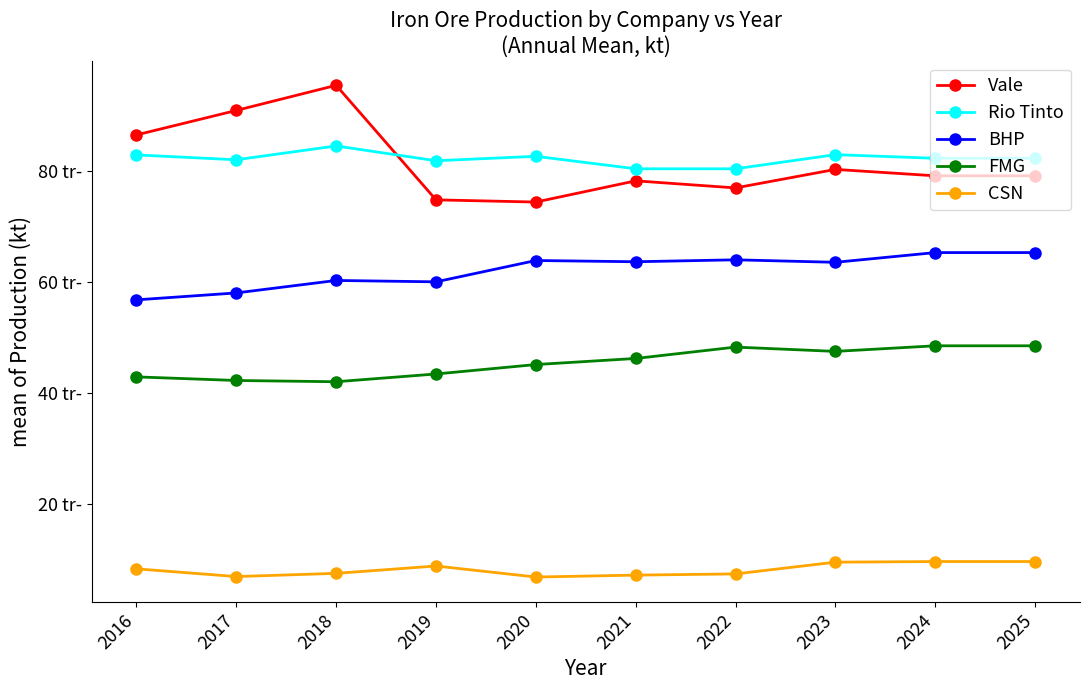

What are all the series names shown in the legend?

Vale, Rio Tinto, BHP, FMG, CSN